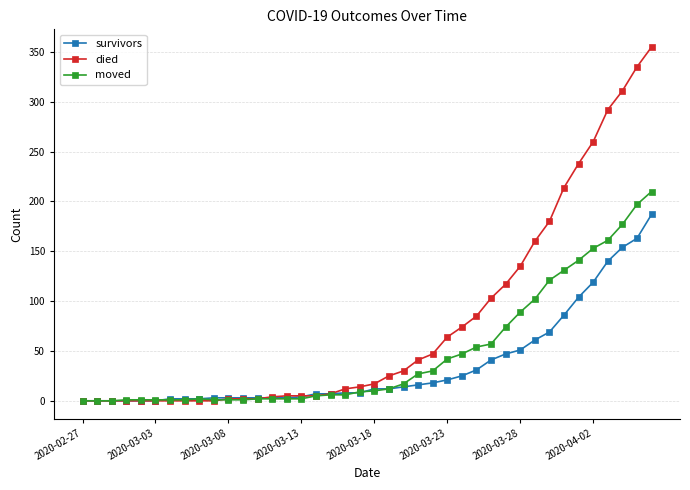

What is the maximum value for survivors?

187